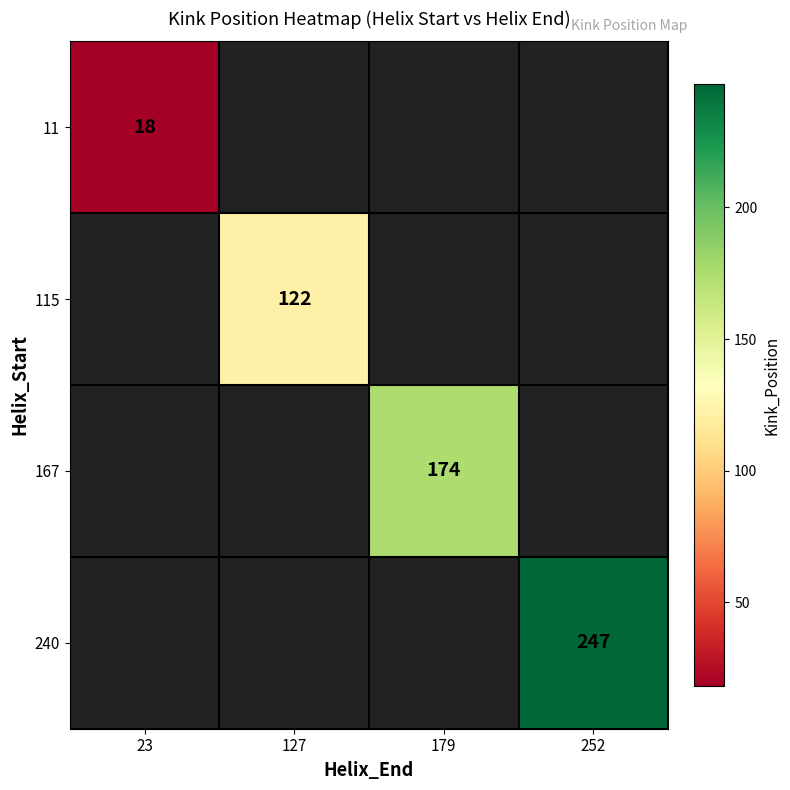

At which category does the chart reach its minimum across all series?

23